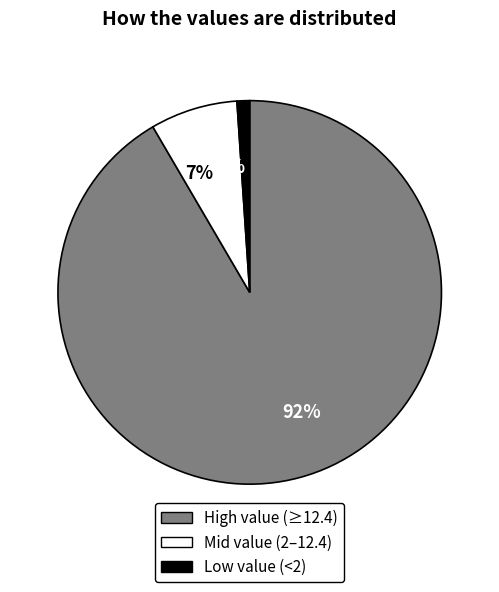

Between 1% and 7%, which is larger?

7%